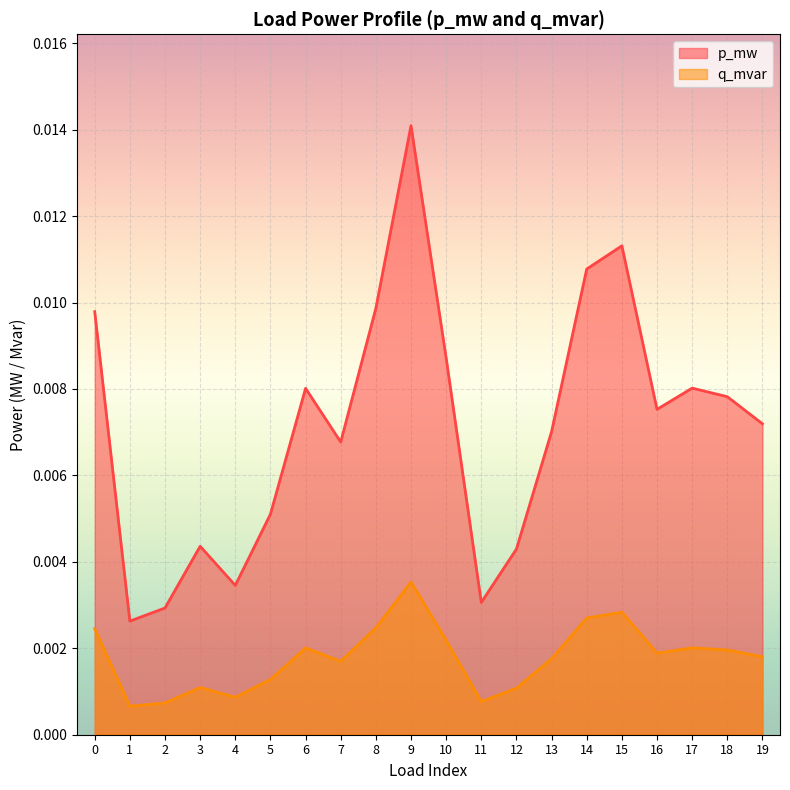

Which series has the largest range (max minus min)?

p_mw